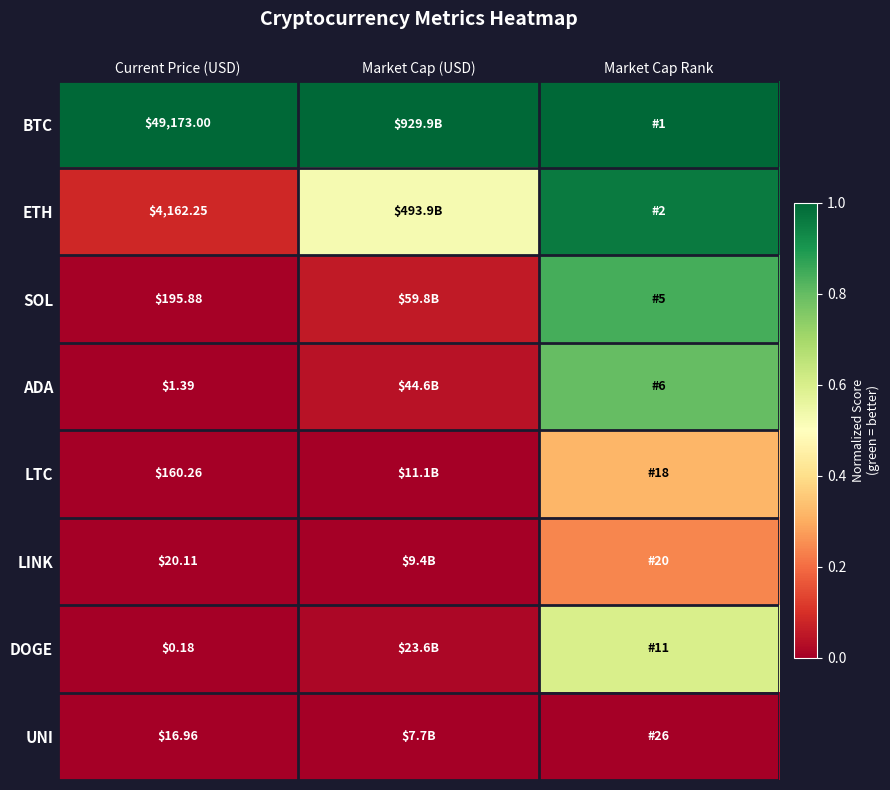

How many data points does each series have?

3